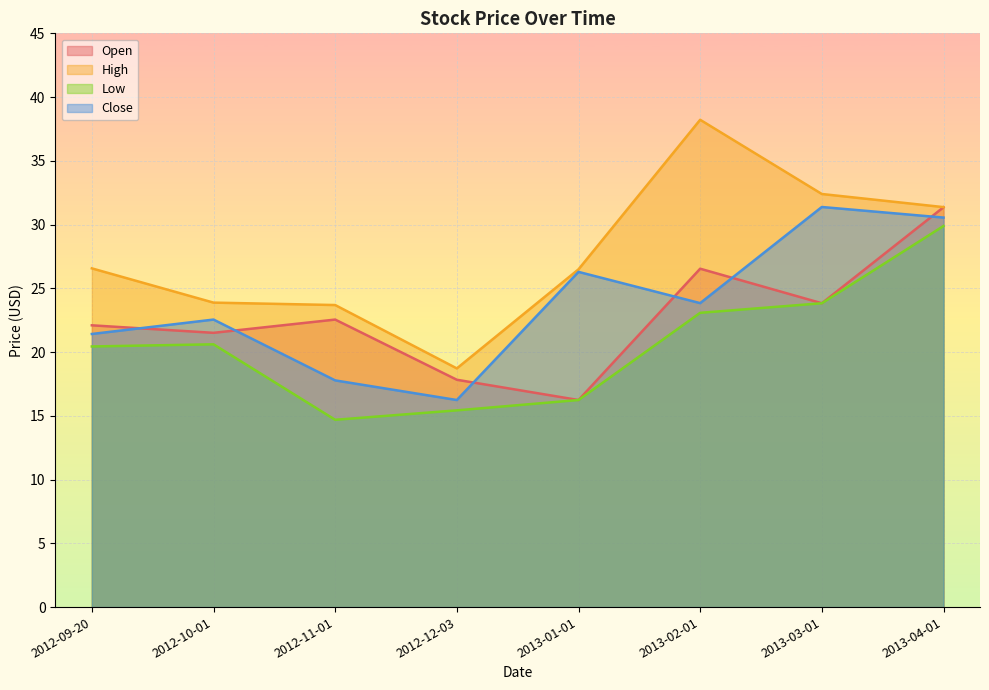

Which category has the highest value in the Close series?

2013-03-01